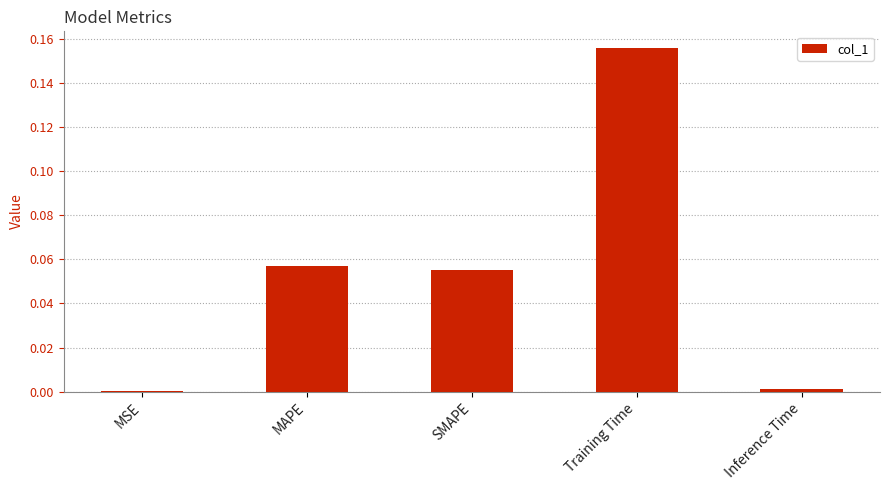

Count the number of data series in this chart.

1